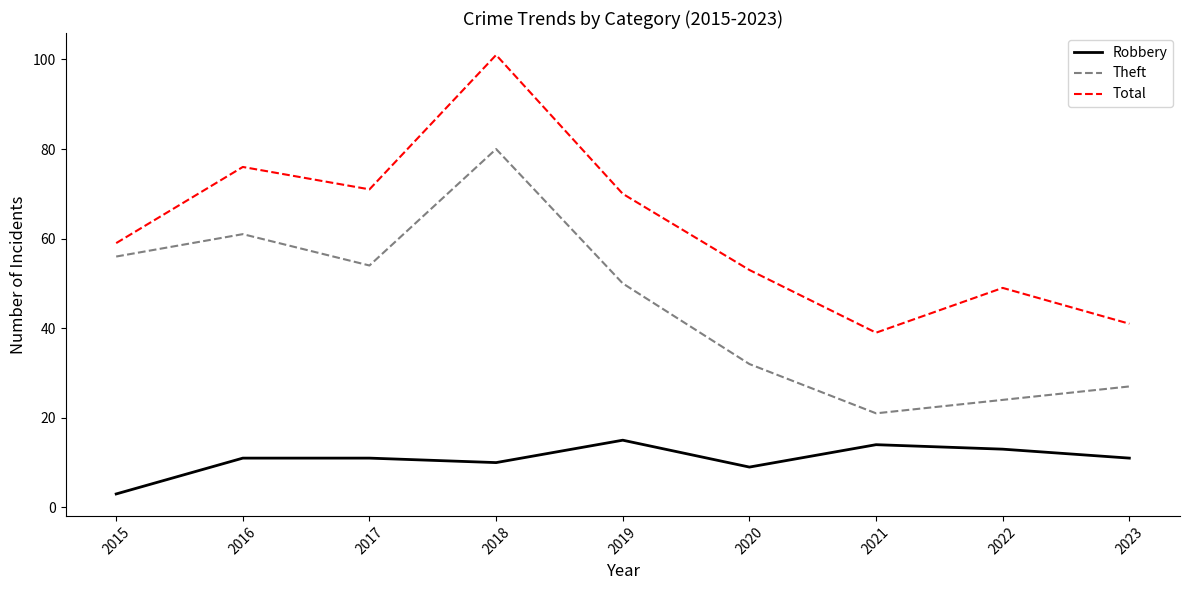

How many interior local peaks does the Total series have?

3